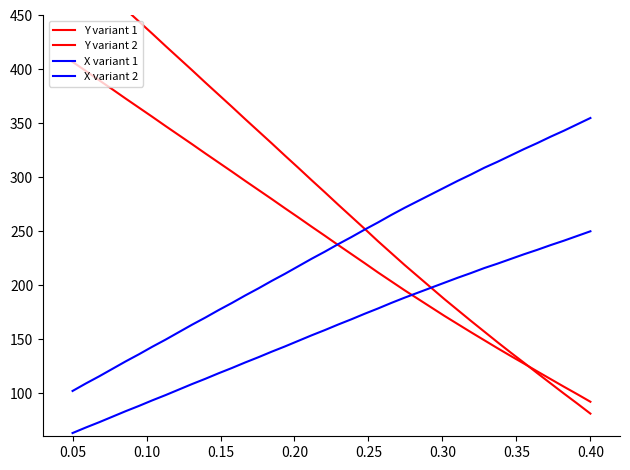

What is the difference between the maximum and minimum values in the X variant 1 series?

253.0